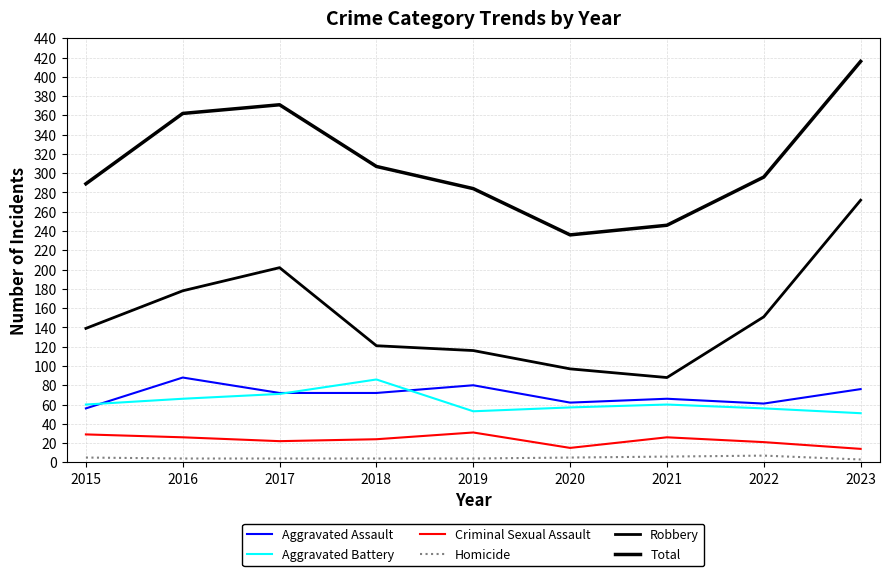

What is the value of the Criminal Sexual Assault point at the 6th from the left?

15